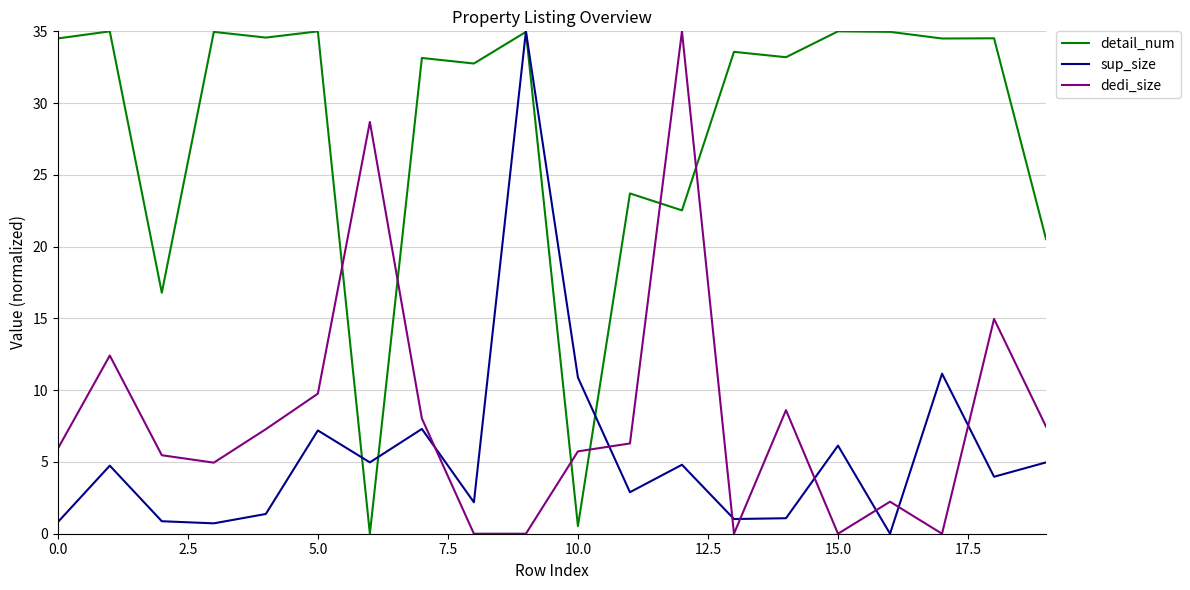

Which series has the largest total across all categories?

detail_num